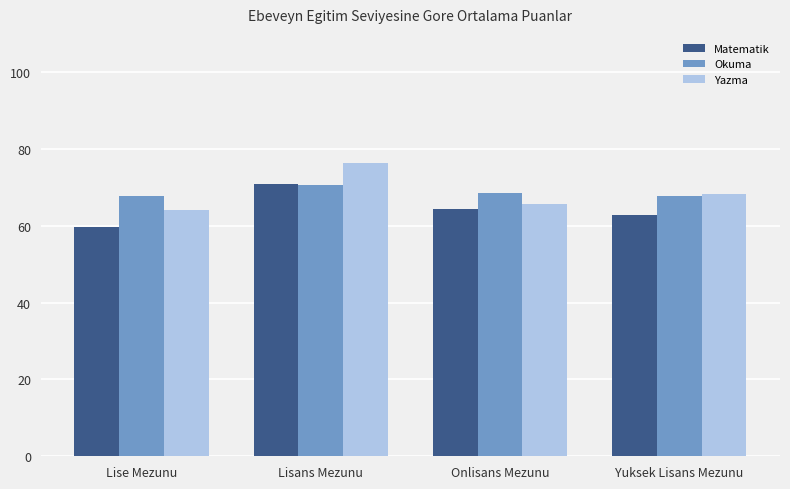

At Lise Mezunu, list the series in order from smallest to largest.

Matematik, Yazma, Okuma